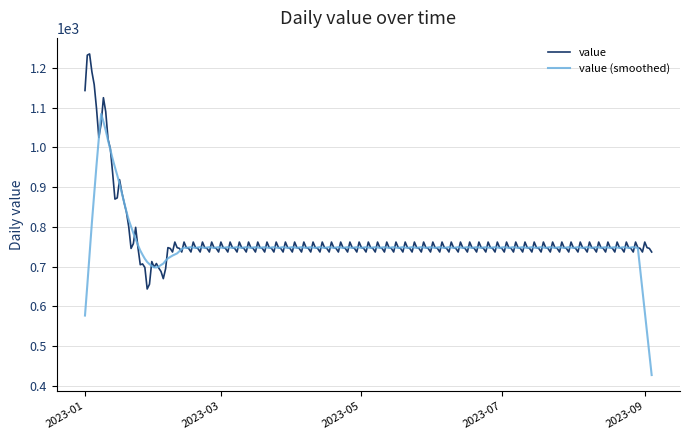

Rank the series by their maximum value, from highest to lowest.

value, value (smoothed)